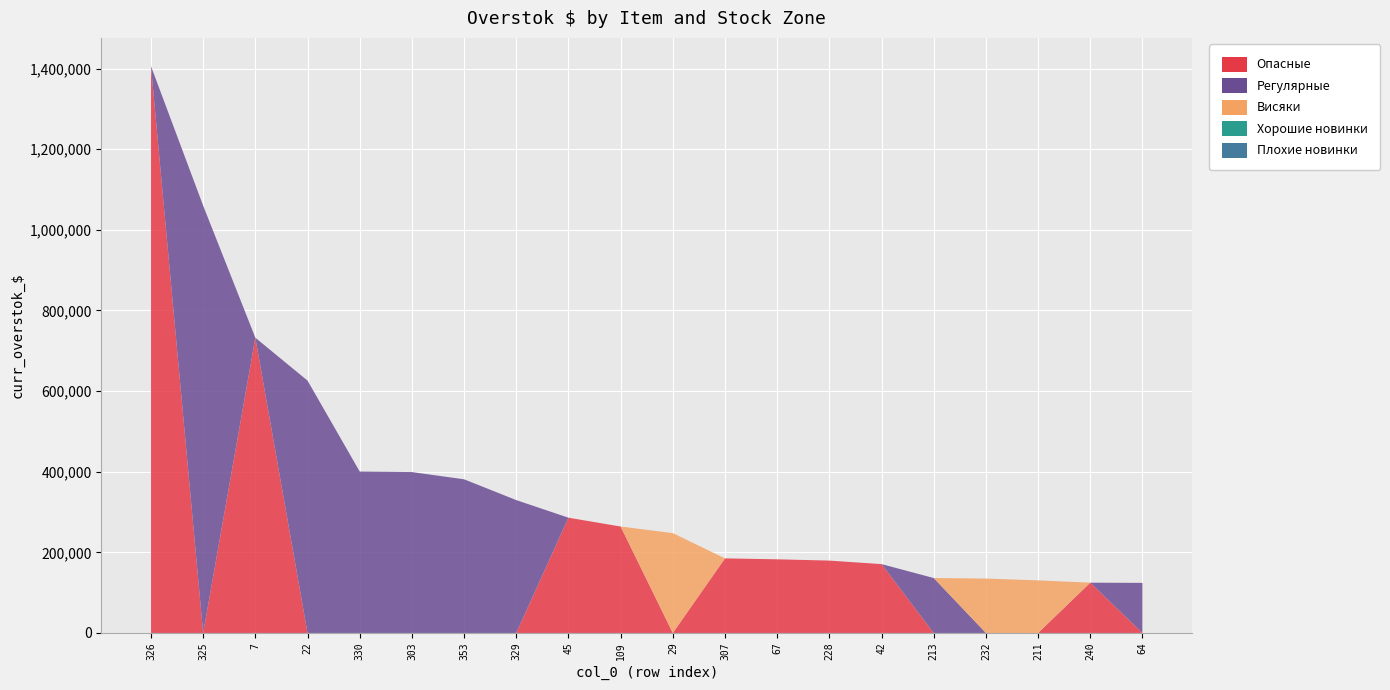

Reading right to left, what are all the values shown in this chart?

Опасные: 64=0.0	240=124731.0	211=0.0	232=0.0	213=0.0	42=170798.7	228=179505.0	67=182700.5	307=184981.5	29=0.0	109=264039.6	45=285915.2	329=0.0	353=0.0	303=0.0	330=0.0	22=0.0	7=732369.8	325=0.0	326=1405848.0
Регулярные: 64=124266.0	240=0.0	211=0.0	232=0.0	213=136246.7	42=0.0	228=0.0	67=0.0	307=0.0	29=0.0	109=0.0	45=0.0	329=329574.0	353=381176.3	303=399100.0	330=400406.0	22=625981.7	7=0.0	325=1059858.0	326=0.0
Висяки: 64=0.0	240=0.0	211=130427.8	232=134950.2	213=0.0	42=0.0	228=0.0	67=0.0	307=0.0	29=247646.0	109=0.0	45=0.0	329=0.0	353=0.0	303=0.0	330=0.0	22=0.0	7=0.0	325=0.0	326=0.0
Хорошие новинки: 64=0.0	240=0.0	211=0.0	232=0.0	213=0.0	42=0.0	228=0.0	67=0.0	307=0.0	29=0.0	109=0.0	45=0.0	329=0.0	353=0.0	303=0.0	330=0.0	22=0.0	7=0.0	325=0.0	326=0.0
Плохие новинки: 64=0.0	240=0.0	211=0.0	232=0.0	213=0.0	42=0.0	228=0.0	67=0.0	307=0.0	29=0.0	109=0.0	45=0.0	329=0.0	353=0.0	303=0.0	330=0.0	22=0.0	7=0.0	325=0.0	326=0.0